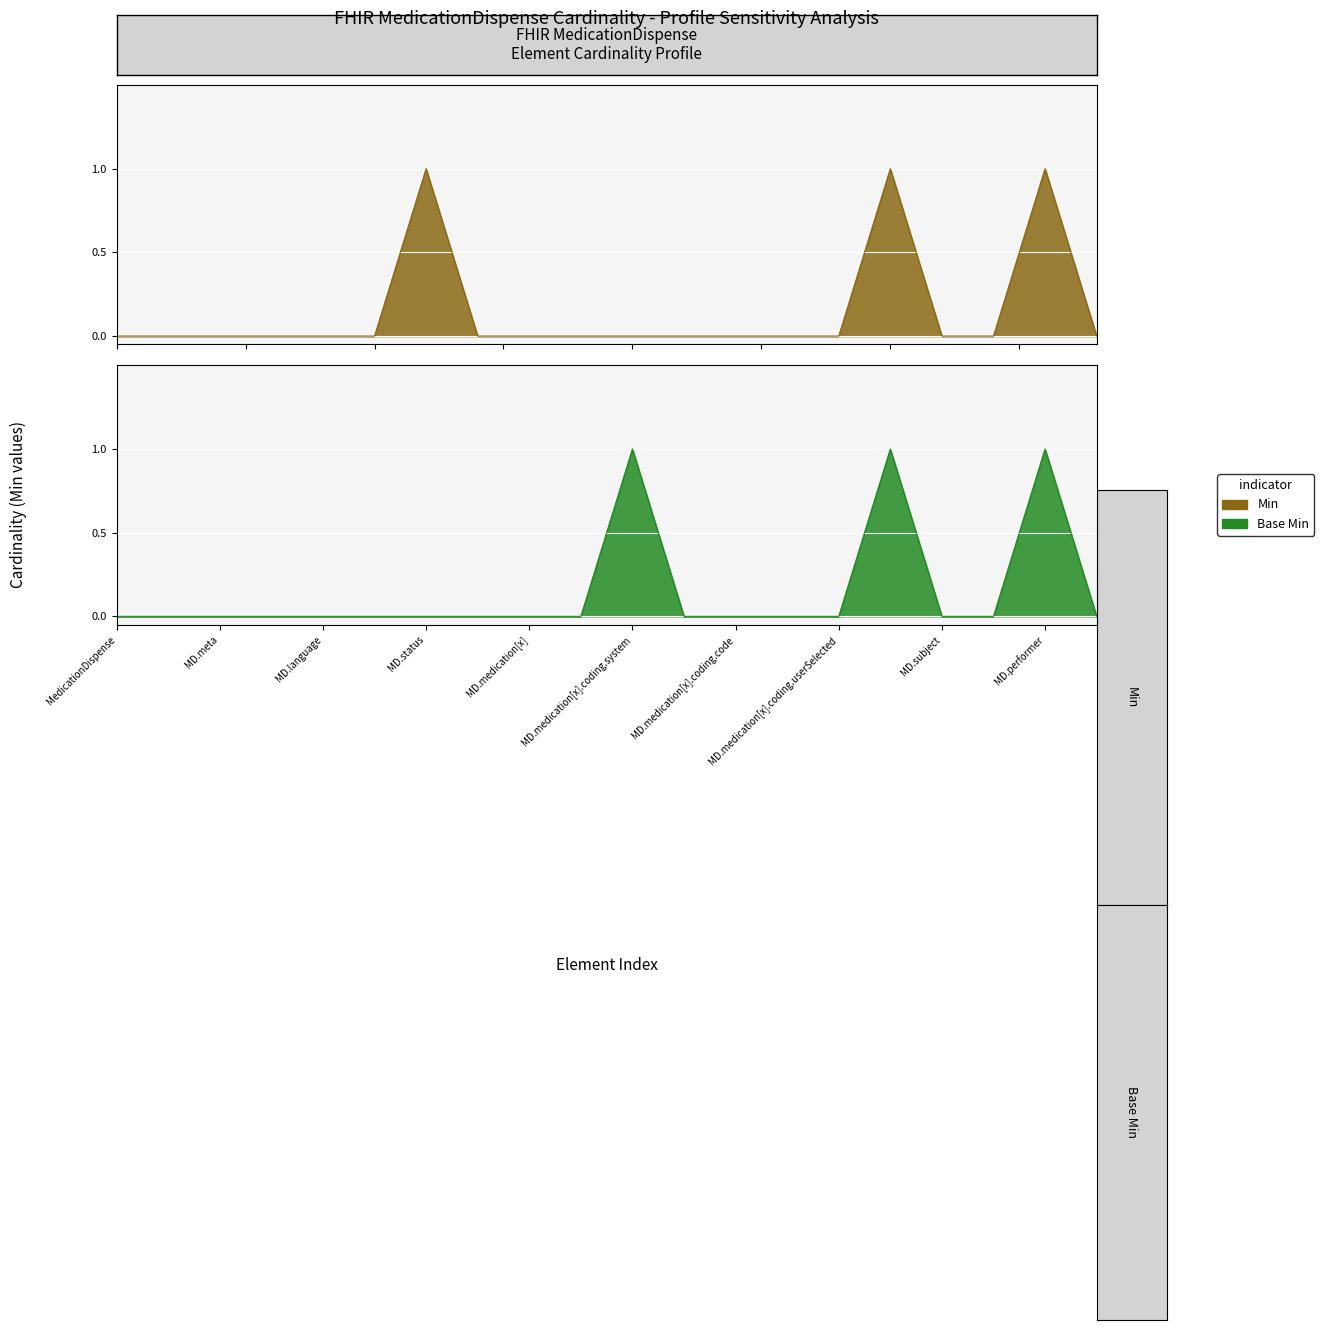

At which label does Base Min reach its minimum?

MedicationDispense